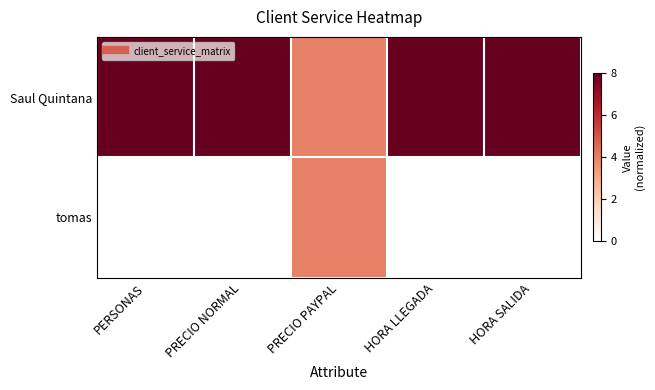

Which label corresponds to the smallest value in the chart?

PERSONAS